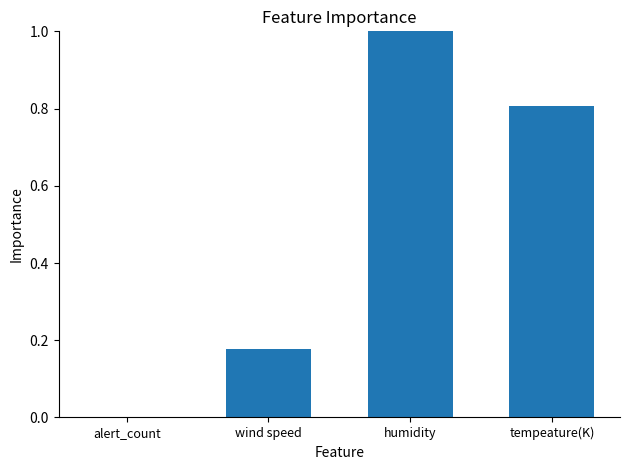

What is the change in value from alert_count to wind speed?

+0.2